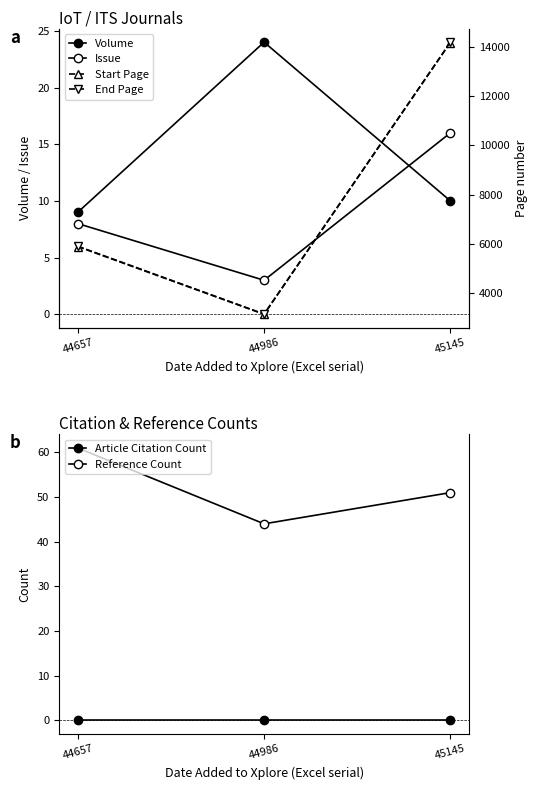

What is the approximate value of End Page at 44657, to the nearest 50?

5900